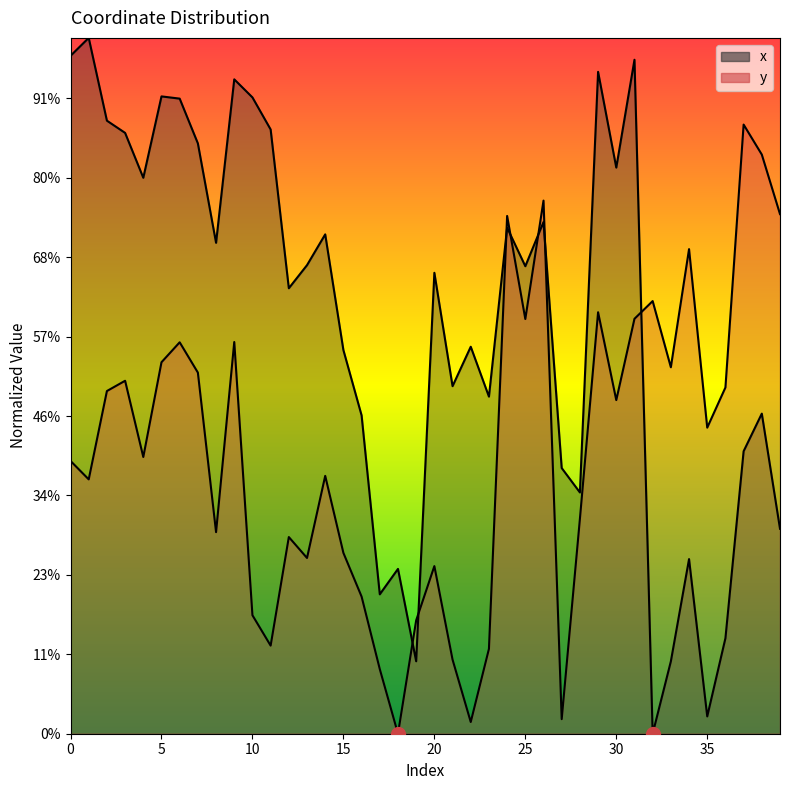

At which label is x closest to 109?

21